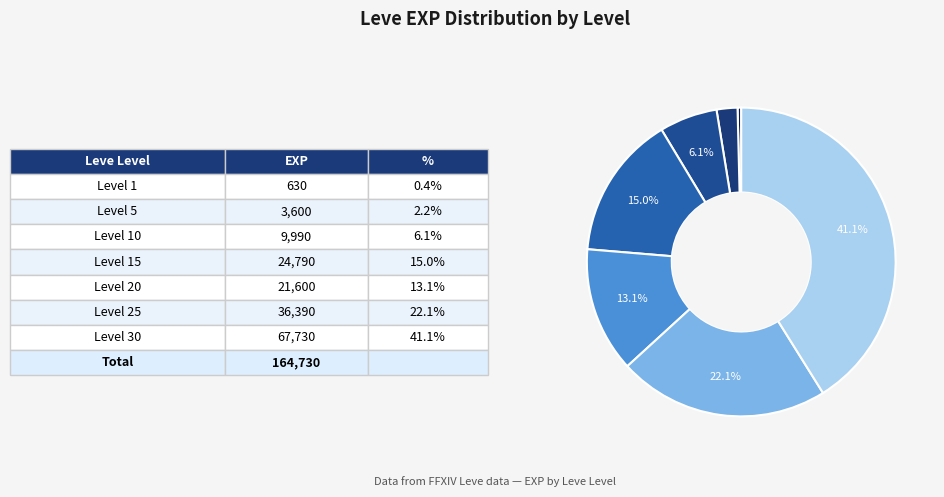

How many slices are in this pie chart?

7